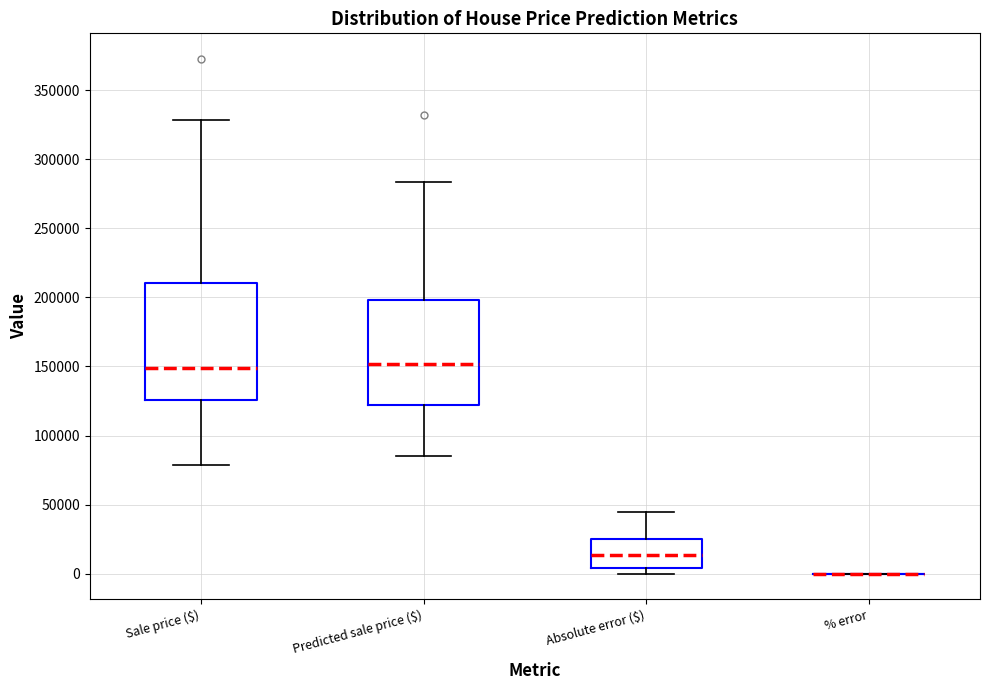

Reading left to right, read every box against the y-axis: the position of its median line, the range the box covers, and the ends of its whiskers. The values are not printed on the chart, so give them approximately, as read against the axis.

Sale price ($): median 150000, box 125000 to 210000, whiskers 80000 to 330000
Predicted sale price ($): median 150000, box 120000 to 200000, whiskers 85000 to 285000
Absolute error ($): median 15000, box 5000 to 25000, whiskers 0 to 45000
% error: box collapsed to a line at 0, whiskers 0 to 0